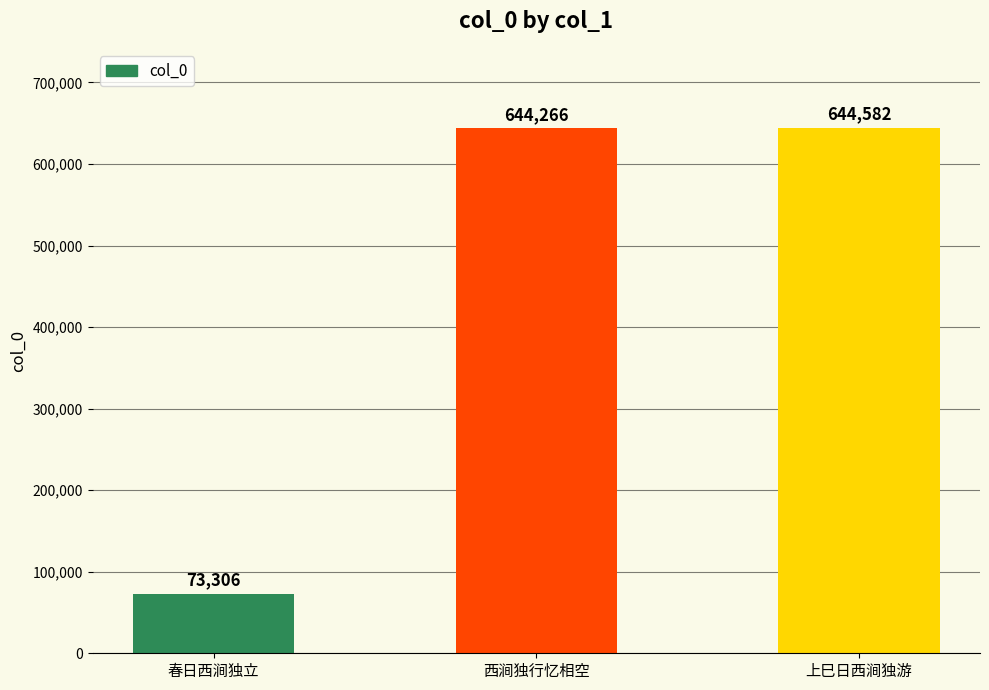

Rank the categories by value from lowest to highest.

春日西涧独立, 西涧独行忆相空, 上巳日西涧独游